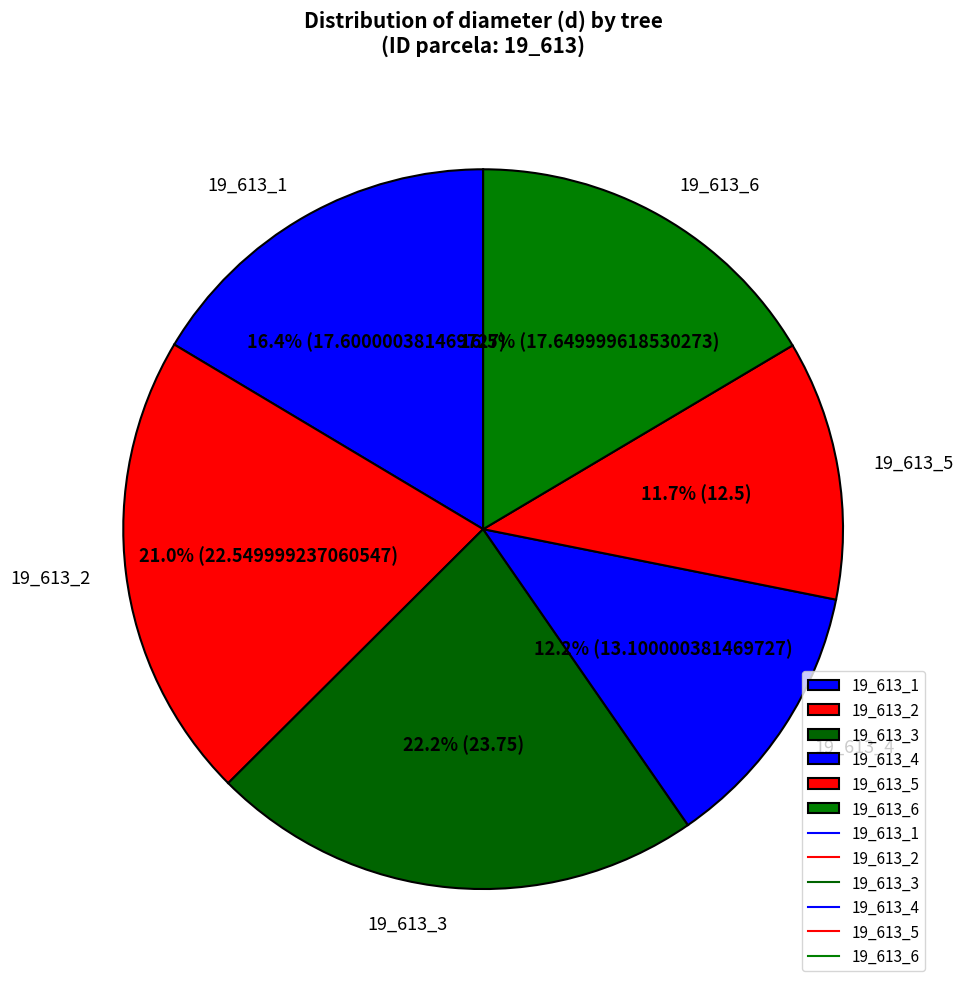

Approximately how many times larger is the value at 19_613_3 compared to 19_613_2?

1.1